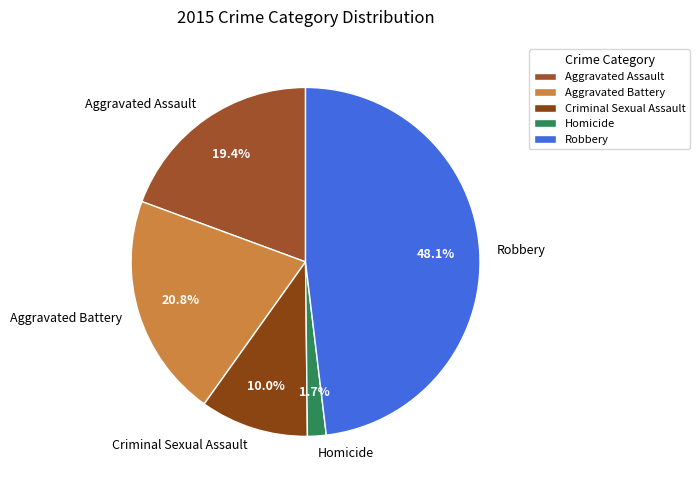

What is the smallest slice in the pie chart?

Homicide